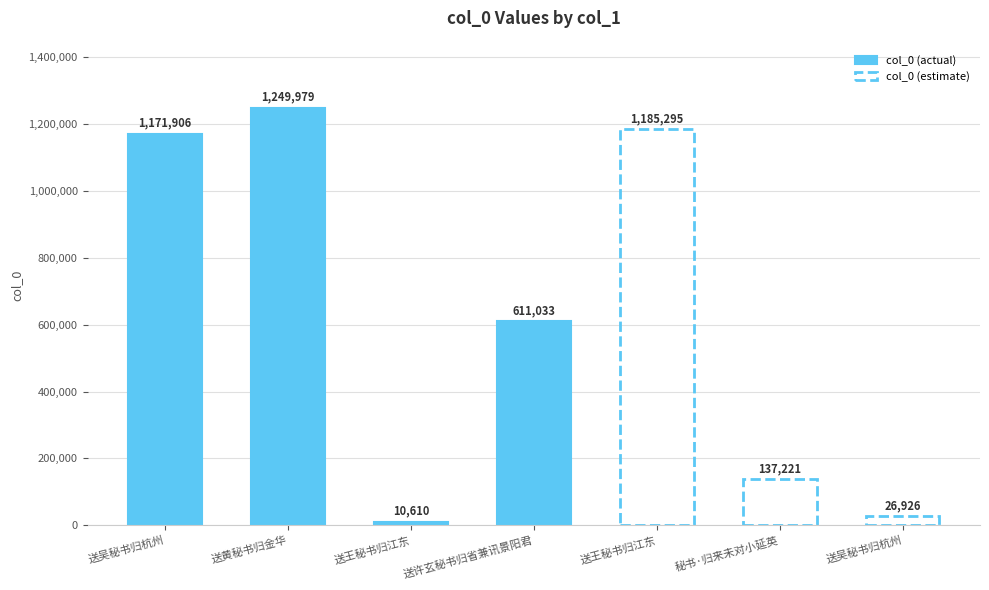

What is the approximate value at 送许玄秘书归省兼讯景阳君?

611033